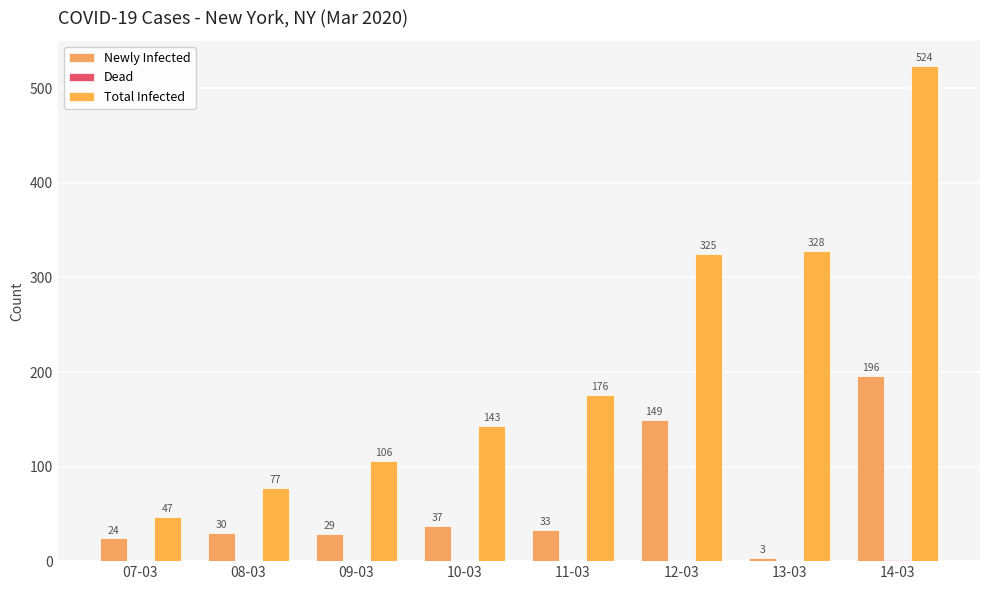

True or false: Total Infected has a value of 78 at 07-03.

False